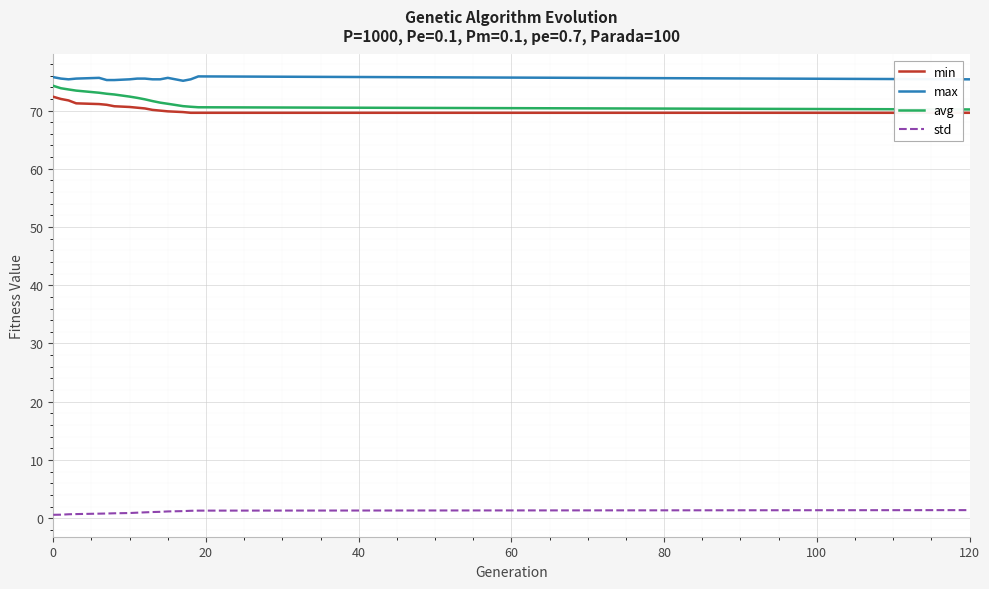

True or false: std and avg intersect in this chart.

False